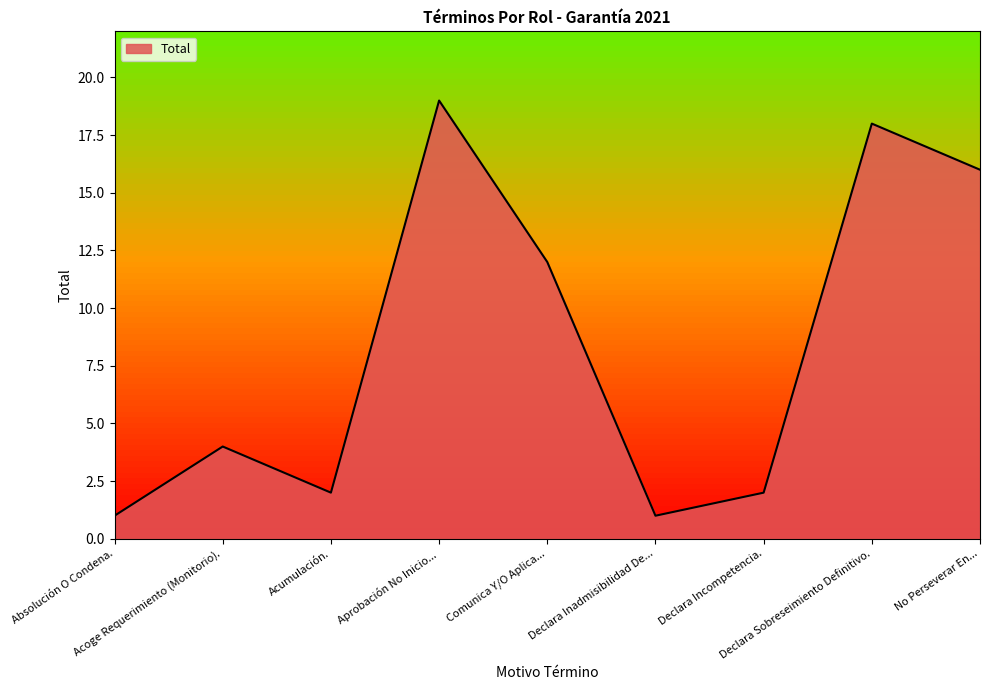

What is the difference between the maximum and minimum values?

18